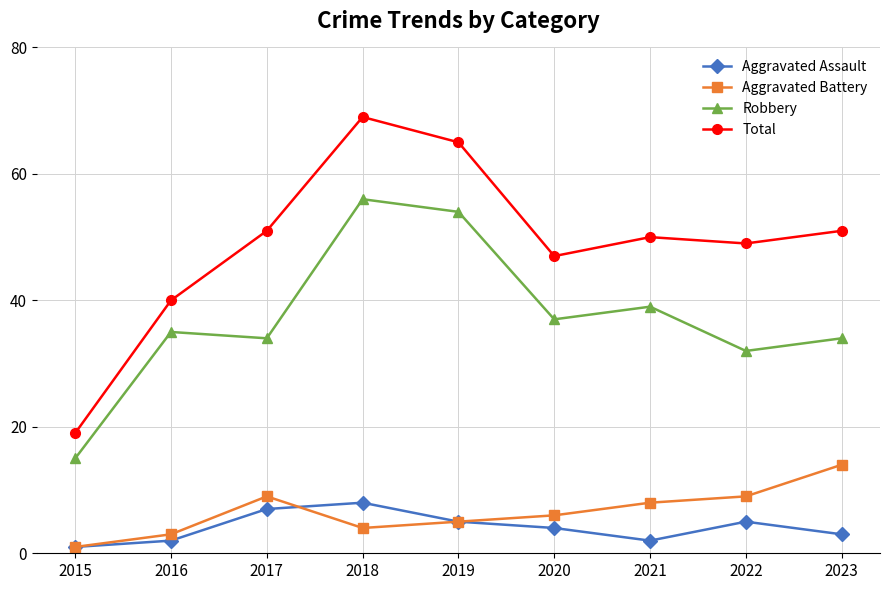

Reading left to right, extract all data points from this chart.

Aggravated Assault: 1	2	7	8	5	4	2	5	3
Aggravated Battery: 1	3	9	4	5	6	8	9	14
Robbery: 15	35	34	56	54	37	39	32	34
Total: 19	40	51	69	65	47	50	49	51